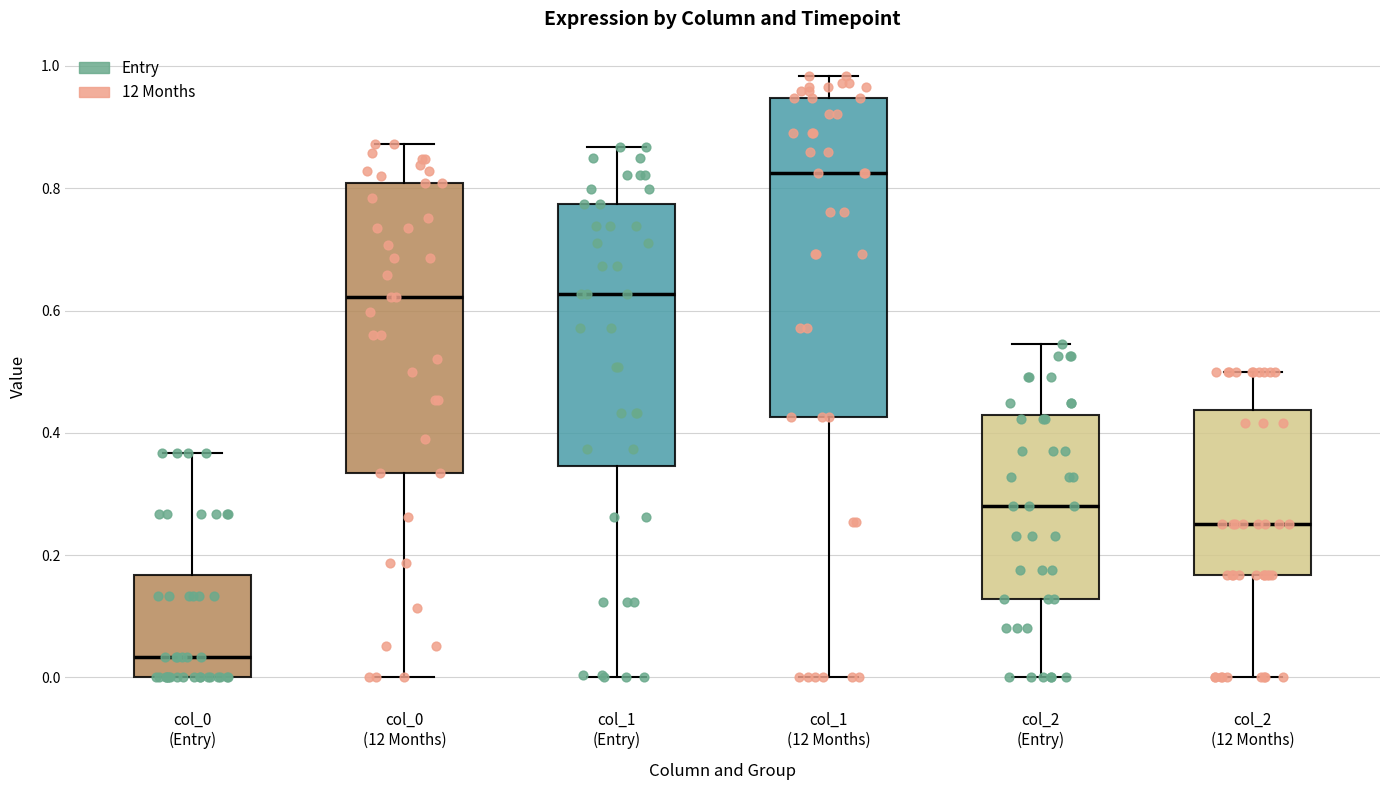

Comparing the boxes themselves (not the whiskers), which one is the tallest?

col_1 (12 Months)